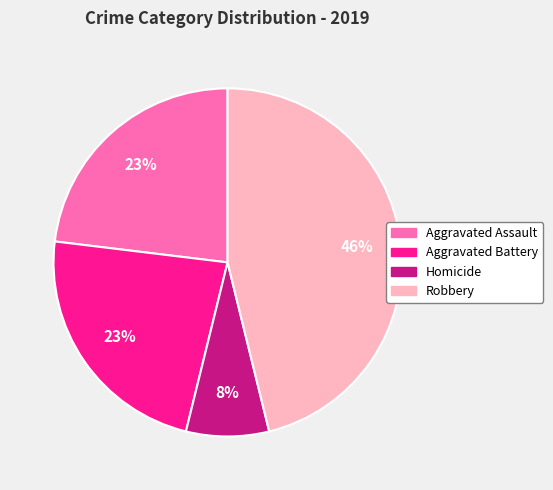

Is there any slice that represents more than half of the pie?

No